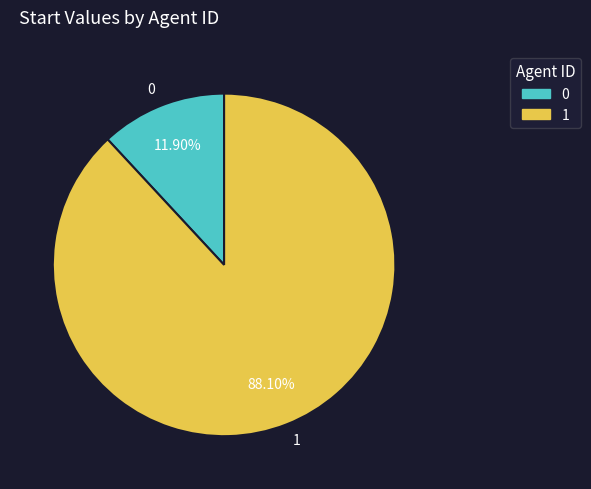

What is the largest slice in the pie chart?

1